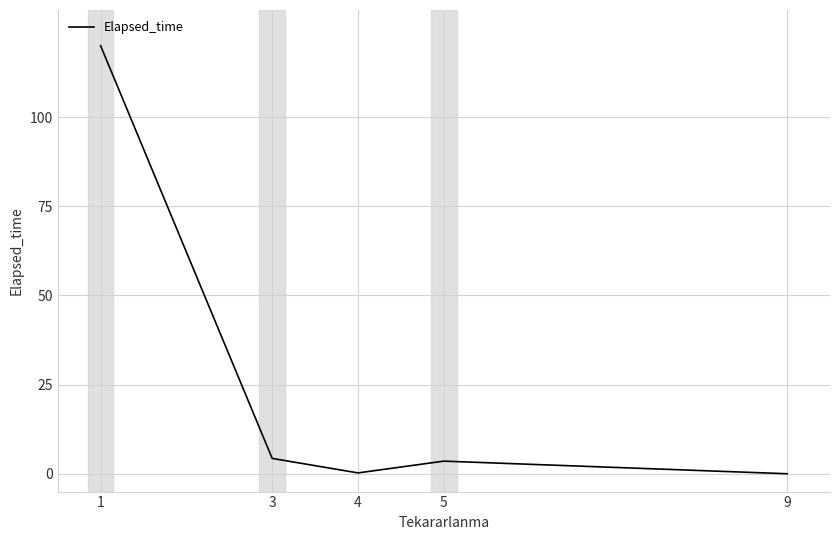

What is the maximum value shown in the chart?

120.0